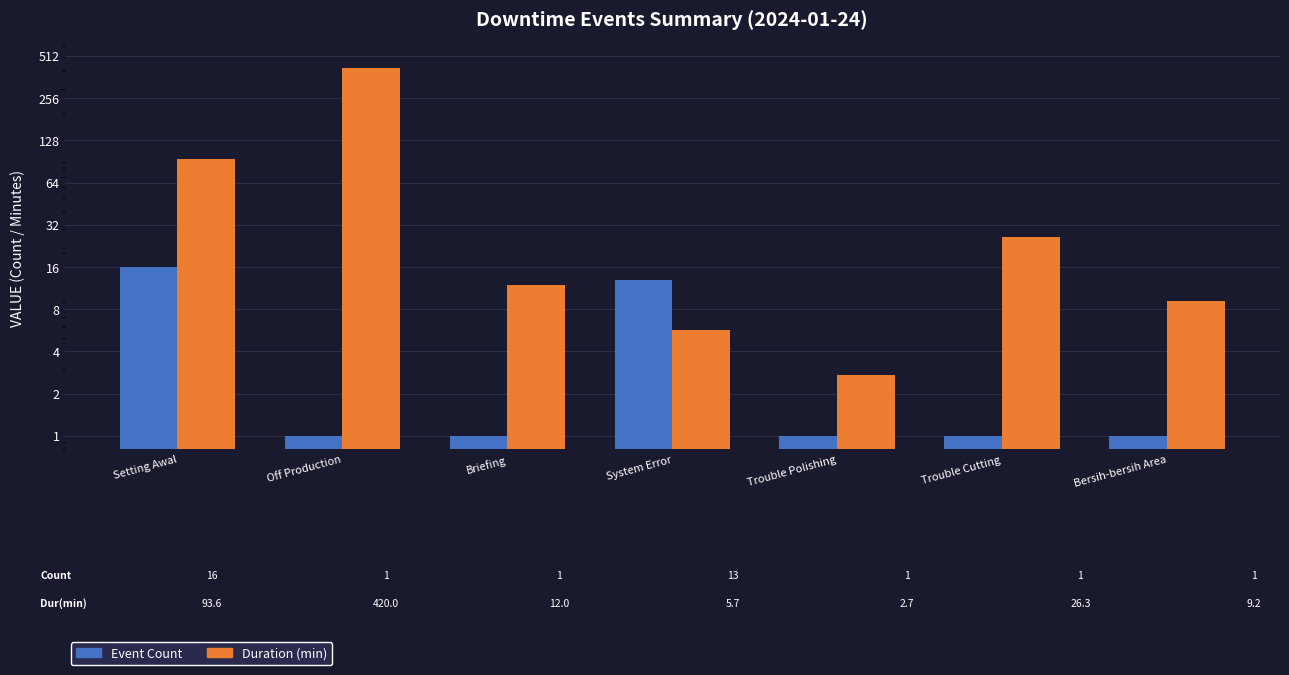

At which category is the sum across all series the highest?

Off Production